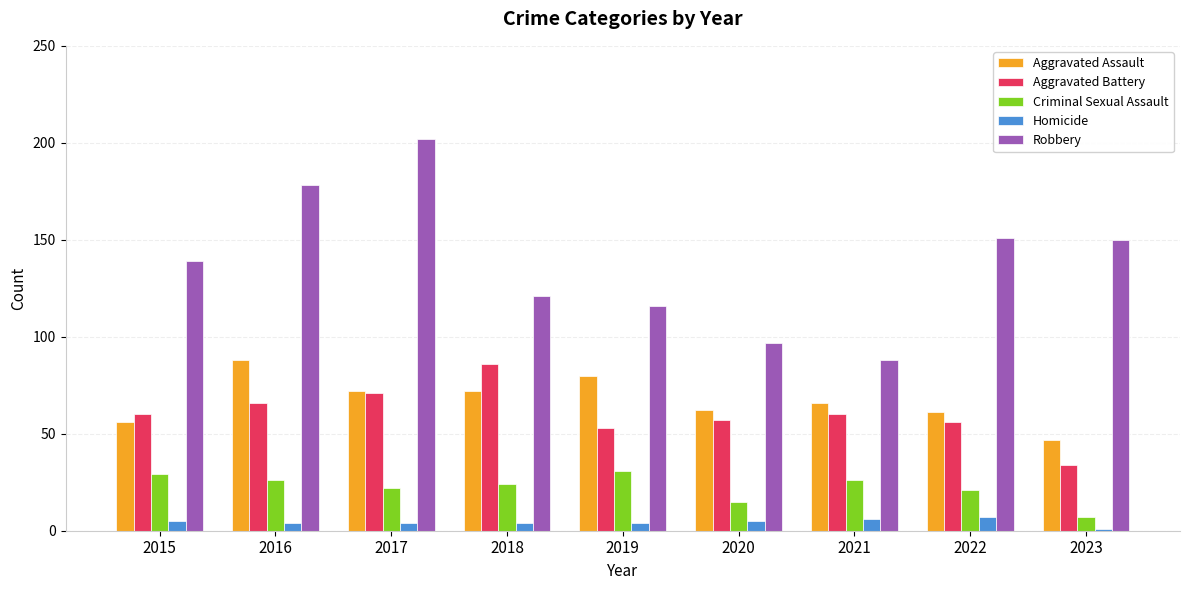

Read the Aggravated Battery value at 2017.

71